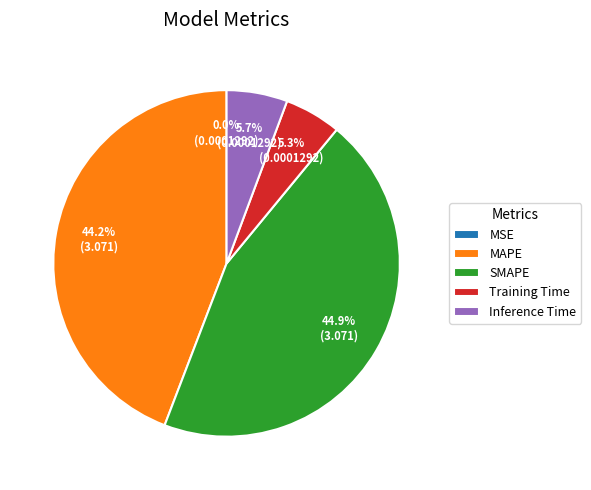

Between Training Time and MAPE, which is larger?

MAPE